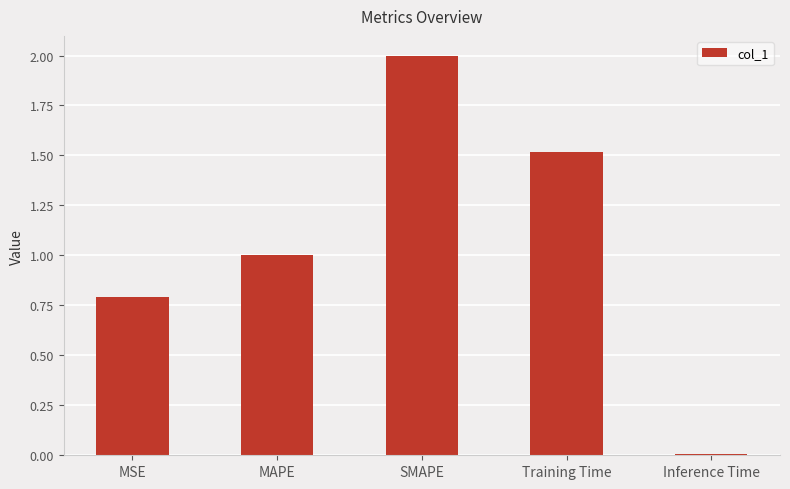

Rank the categories by value from highest to lowest.

SMAPE, Training Time, MAPE, MSE, Inference Time